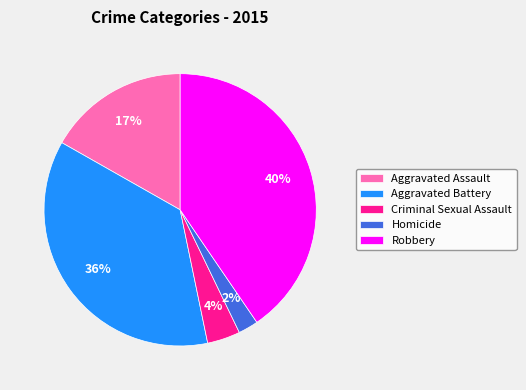

What is the largest slice in the pie chart?

Robbery